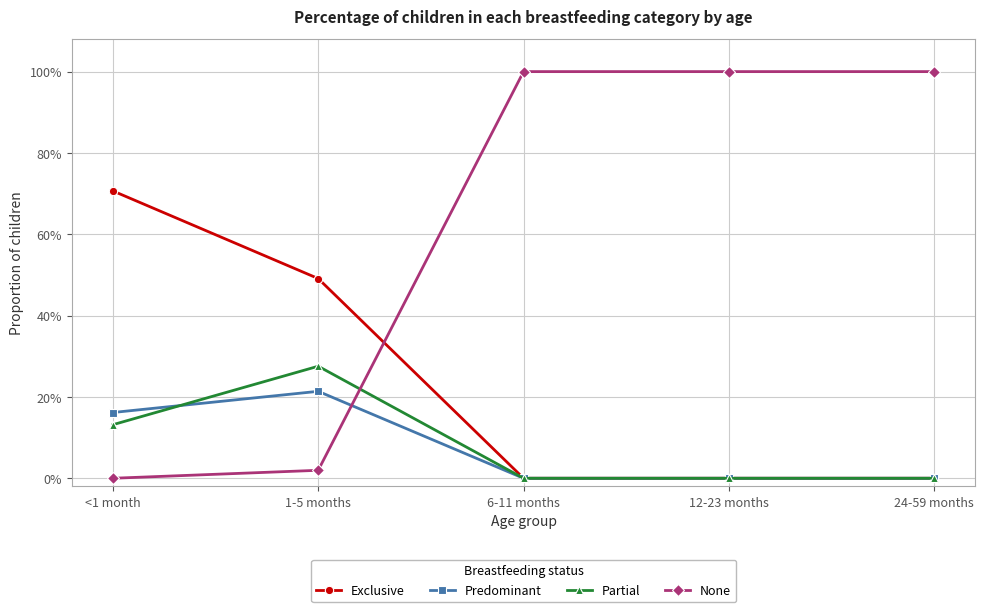

What is the difference between the Predominant values at 6-11 months and 1-5 months?

0.2